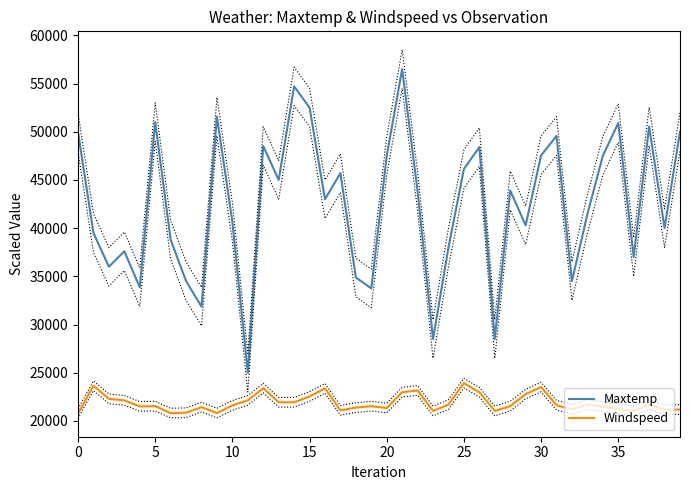

What is the difference between the second highest and second lowest values in the Maxtemp series?

26199